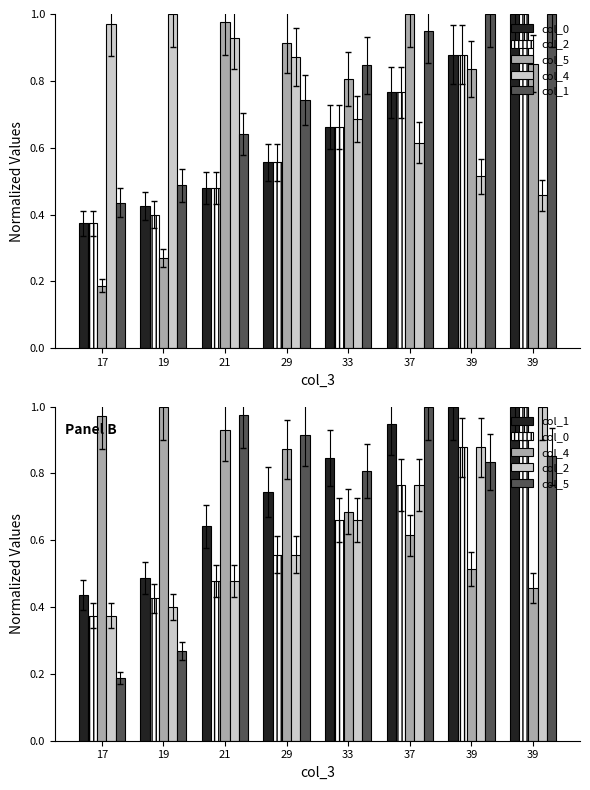

What is the smallest value displayed?

0.2